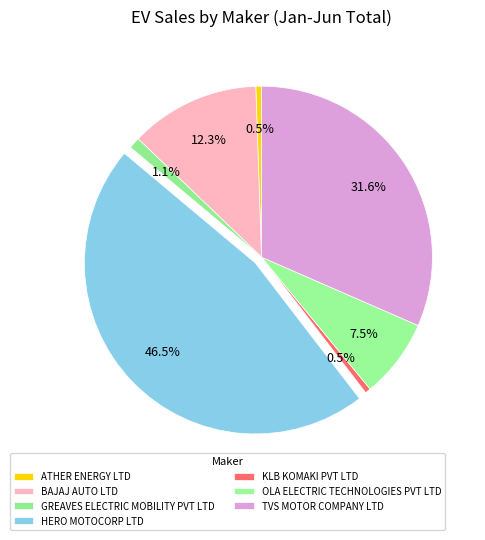

The TVS MOTOR COMPANY LTD slice represents 38% of the pie. True or false?

False